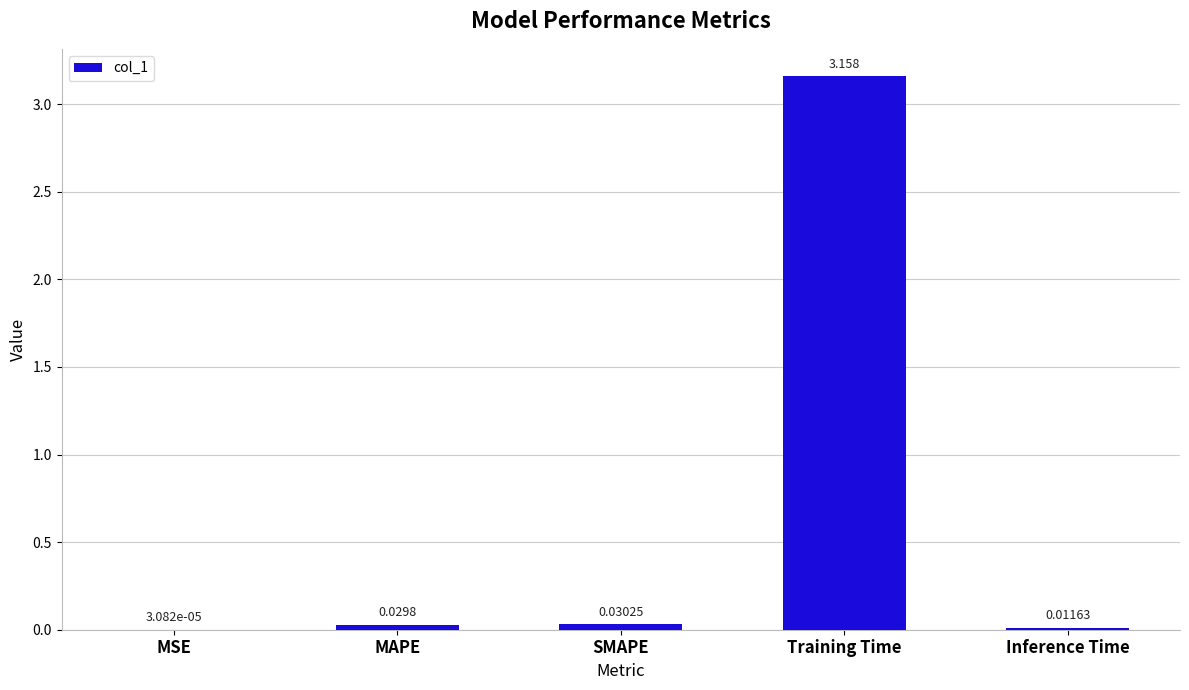

Which category has the highest value across all series?

Training Time